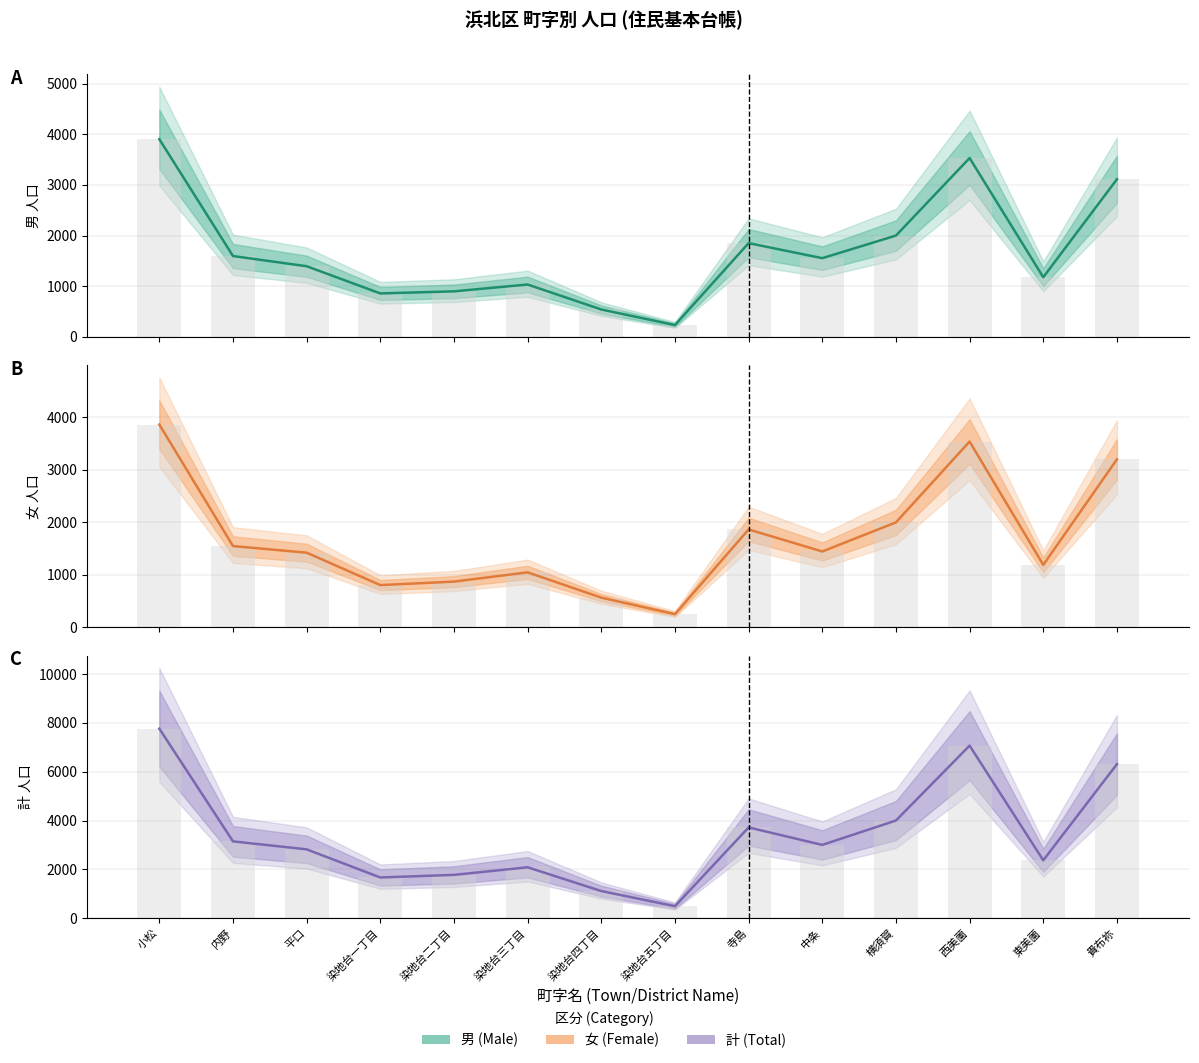

At which label does 男 (Male) first exceed 1554?

小松